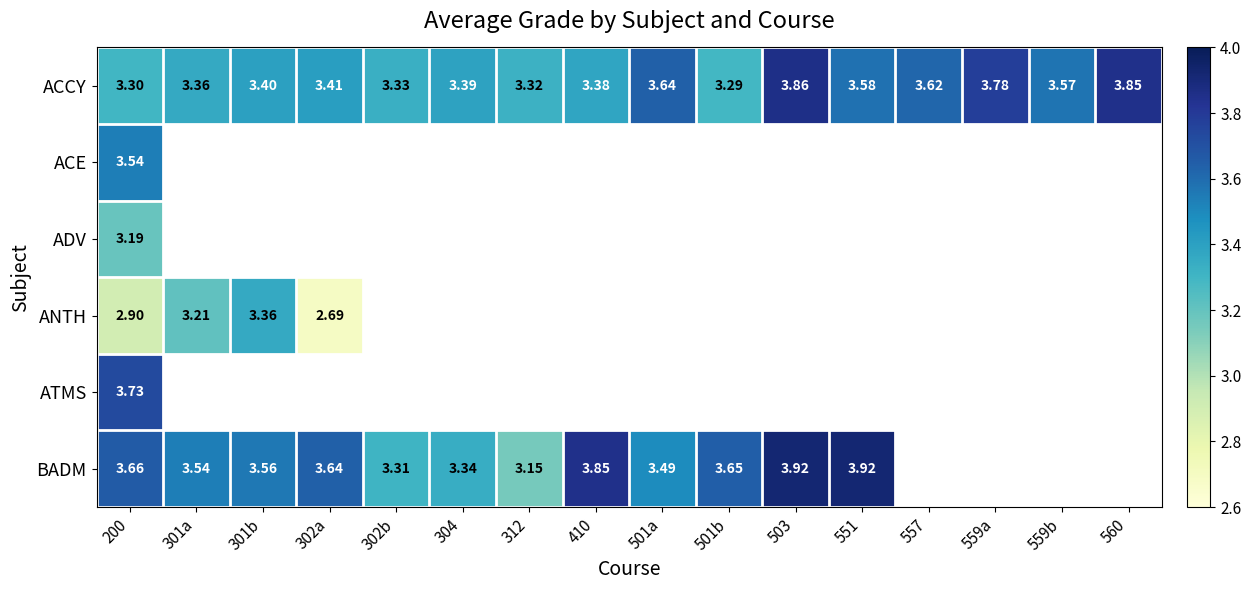

Rank the series by their maximum value, from highest to lowest.

BADM, ACCY, ATMS, ACE, ANTH, ADV